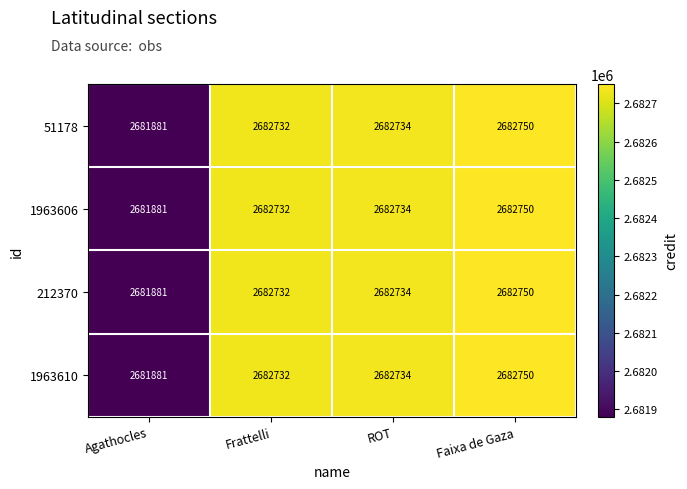

What is the difference between the maximum and minimum values in the 212370 series?

869